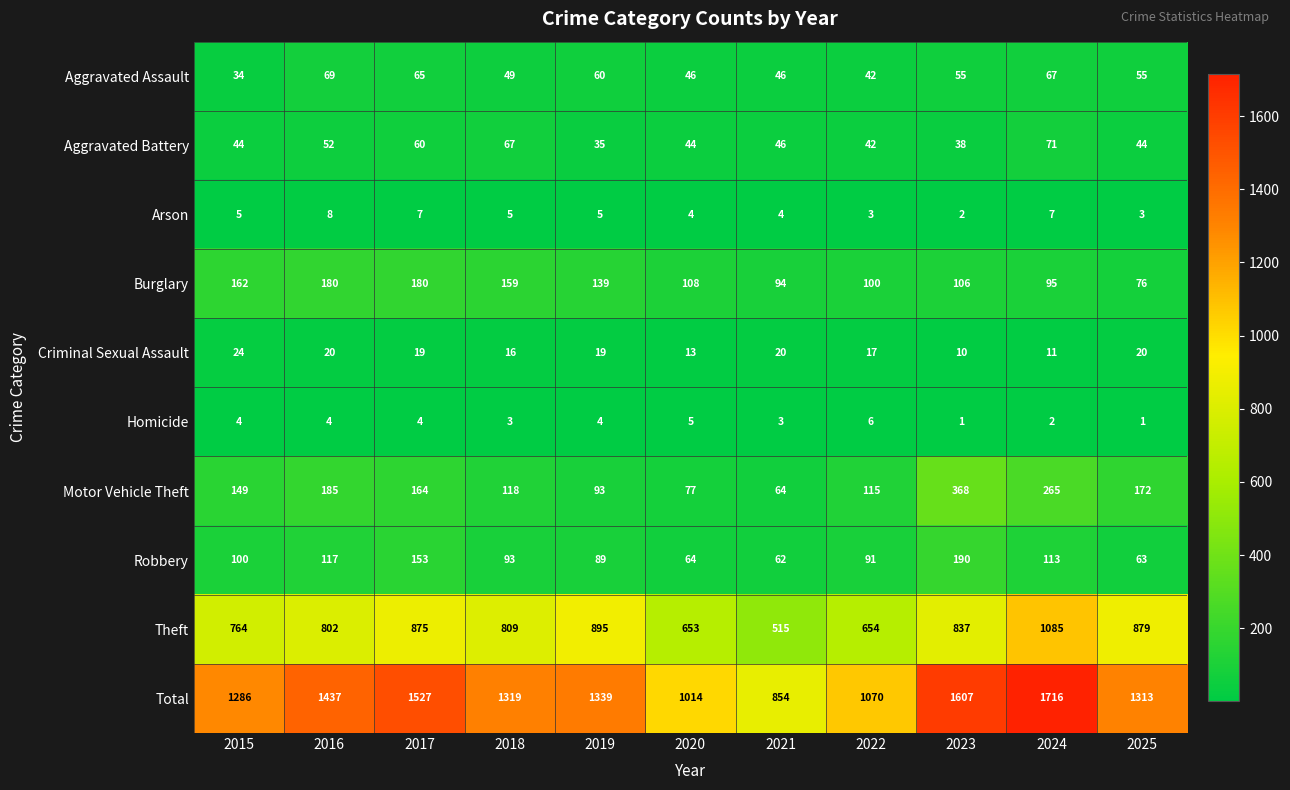

Rank the series at 2024 from highest to lowest value.

Total, Theft, Motor Vehicle Theft, Robbery, Burglary, Aggravated Battery, Aggravated Assault, Criminal Sexual Assault, Arson, Homicide